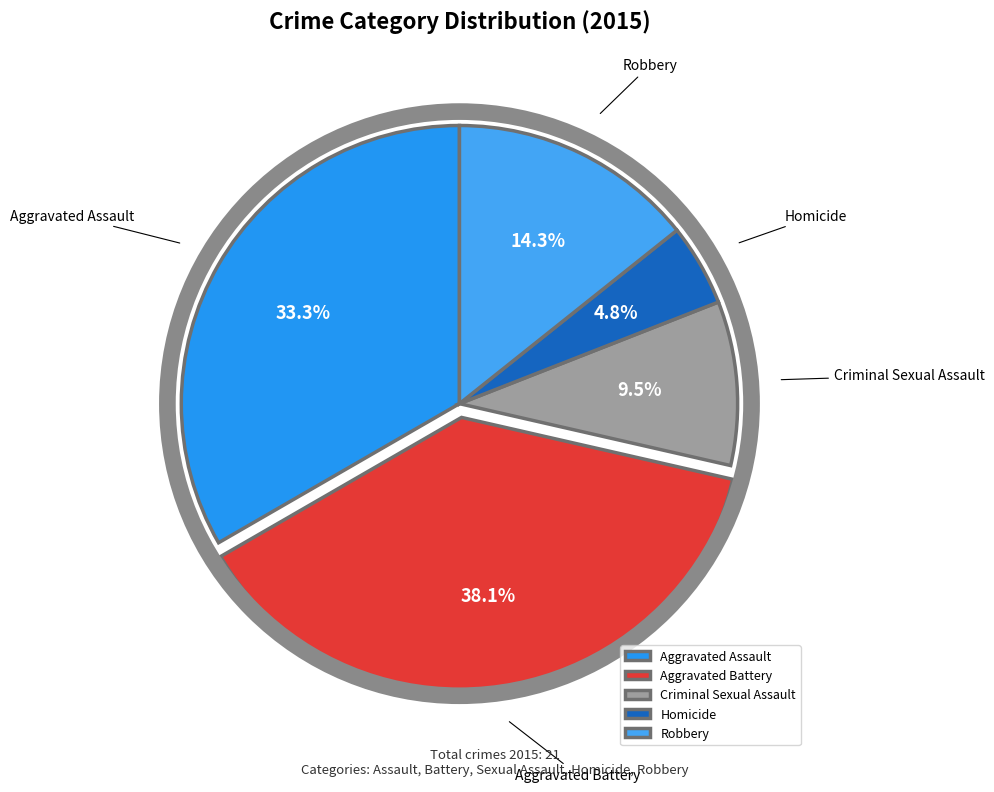

Which has a higher value, Aggravated Assault or Homicide?

Aggravated Assault